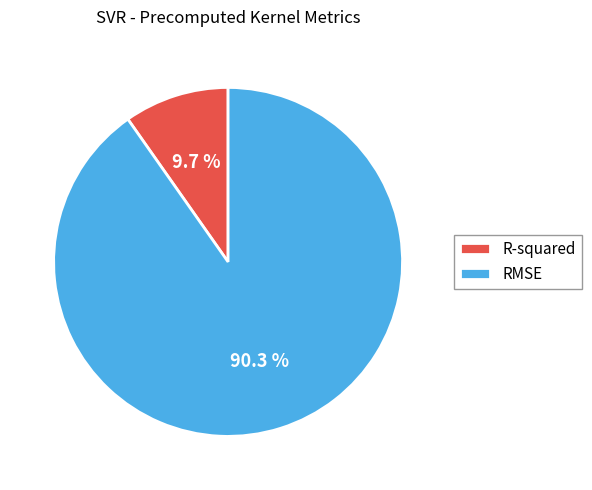

What is the ratio of the value at R-squared to the value at RMSE?

0.1